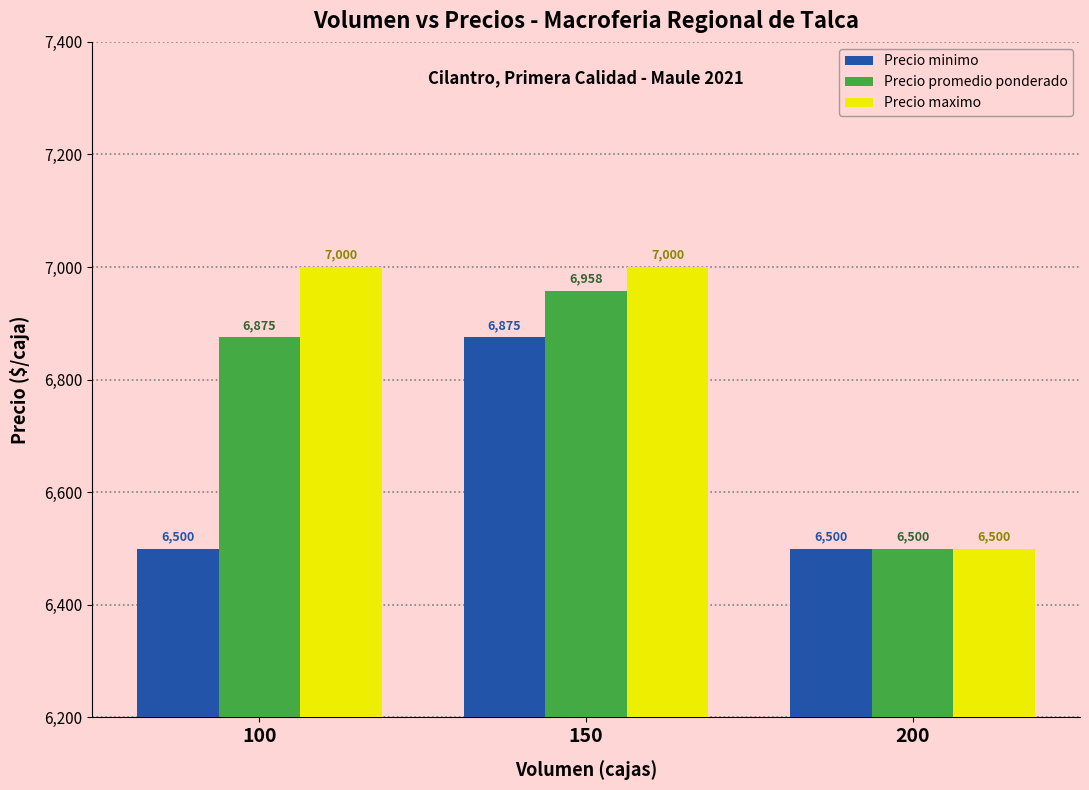

Rank the categories by Precio promedio ponderado value from lowest to highest.

200, 100, 150